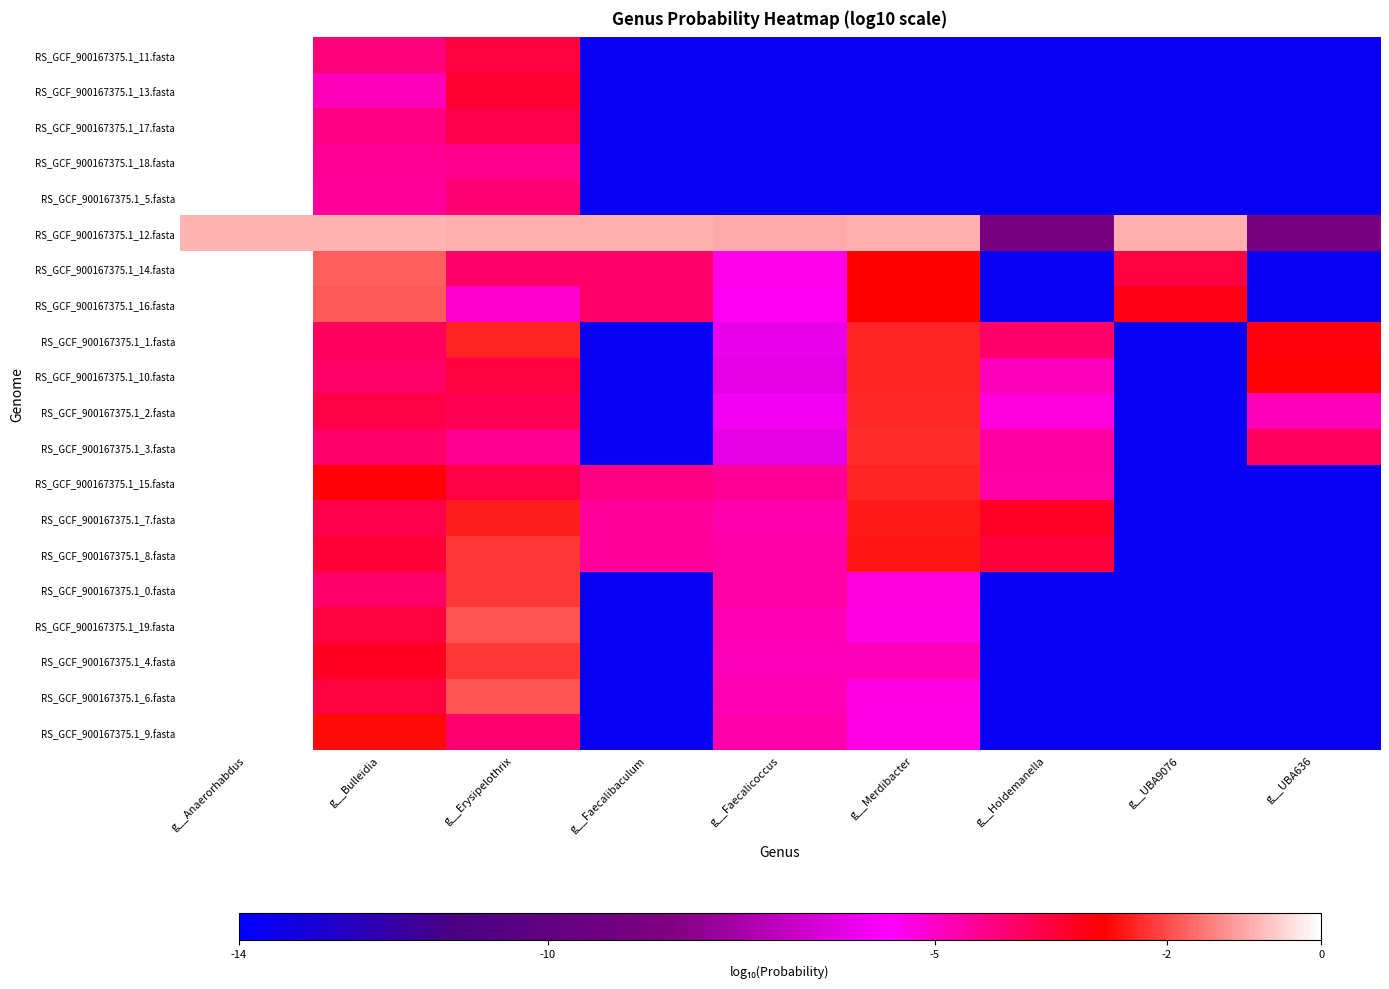

Reading left to right, transcribe all the data shown in this chart.

RS_GCF_900167375.1_11.fasta: g__Anaerorhabdus=-0.0	g__Bulleidia=-4.1	g__Erysipelothrix=-3.5	g__Faecalibaculum=-13.7	g__Faecalicoccus=-13.7	g__Merdibacter=-13.7	g__Holdemanella=-13.7	g__UBA9076=-13.7	g__UBA636=-13.7
RS_GCF_900167375.1_13.fasta: g__Anaerorhabdus=-0.0	g__Bulleidia=-4.8	g__Erysipelothrix=-3.4	g__Faecalibaculum=-13.7	g__Faecalicoccus=-13.7	g__Merdibacter=-13.7	g__Holdemanella=-13.7	g__UBA9076=-13.7	g__UBA636=-13.7
RS_GCF_900167375.1_17.fasta: g__Anaerorhabdus=-0.0	g__Bulleidia=-4.2	g__Erysipelothrix=-3.6	g__Faecalibaculum=-13.7	g__Faecalicoccus=-13.7	g__Merdibacter=-13.7	g__Holdemanella=-13.7	g__UBA9076=-13.7	g__UBA636=-13.7
RS_GCF_900167375.1_18.fasta: g__Anaerorhabdus=-0.0	g__Bulleidia=-4.5	g__Erysipelothrix=-4.3	g__Faecalibaculum=-13.7	g__Faecalicoccus=-13.7	g__Merdibacter=-13.7	g__Holdemanella=-13.7	g__UBA9076=-13.7	g__UBA636=-13.7
RS_GCF_900167375.1_5.fasta: g__Anaerorhabdus=-0.0	g__Bulleidia=-4.5	g__Erysipelothrix=-4.0	g__Faecalibaculum=-13.7	g__Faecalicoccus=-13.7	g__Merdibacter=-13.7	g__Holdemanella=-13.7	g__UBA9076=-13.7	g__UBA636=-13.7
RS_GCF_900167375.1_12.fasta: g__Anaerorhabdus=-0.8	g__Bulleidia=-0.8	g__Erysipelothrix=-0.9	g__Faecalibaculum=-0.9	g__Faecalicoccus=-1.0	g__Merdibacter=-0.9	g__Holdemanella=-8.8	g__UBA9076=-0.9	g__UBA636=-8.8
RS_GCF_900167375.1_14.fasta: g__Anaerorhabdus=-0.0	g__Bulleidia=-1.8	g__Erysipelothrix=-3.9	g__Faecalibaculum=-4.0	g__Faecalicoccus=-5.4	g__Merdibacter=-2.8	g__Holdemanella=-13.7	g__UBA9076=-3.5	g__UBA636=-13.7
RS_GCF_900167375.1_16.fasta: g__Anaerorhabdus=-0.0	g__Bulleidia=-1.8	g__Erysipelothrix=-5.1	g__Faecalibaculum=-4.0	g__Faecalicoccus=-5.5	g__Merdibacter=-2.8	g__Holdemanella=-13.7	g__UBA9076=-3.0	g__UBA636=-13.7
RS_GCF_900167375.1_1.fasta: g__Anaerorhabdus=-0.0	g__Bulleidia=-3.9	g__Erysipelothrix=-2.4	g__Faecalibaculum=-13.7	g__Faecalicoccus=-6.1	g__Merdibacter=-2.4	g__Holdemanella=-4.0	g__UBA9076=-13.7	g__UBA636=-3.0
RS_GCF_900167375.1_10.fasta: g__Anaerorhabdus=-0.0	g__Bulleidia=-3.9	g__Erysipelothrix=-3.5	g__Faecalibaculum=-13.7	g__Faecalicoccus=-6.2	g__Merdibacter=-2.4	g__Holdemanella=-4.9	g__UBA9076=-13.7	g__UBA636=-2.9
RS_GCF_900167375.1_2.fasta: g__Anaerorhabdus=-0.0	g__Bulleidia=-3.6	g__Erysipelothrix=-3.8	g__Faecalibaculum=-13.7	g__Faecalicoccus=-5.9	g__Merdibacter=-2.4	g__Holdemanella=-5.2	g__UBA9076=-13.7	g__UBA636=-4.8
RS_GCF_900167375.1_3.fasta: g__Anaerorhabdus=-0.0	g__Bulleidia=-4.0	g__Erysipelothrix=-4.4	g__Faecalibaculum=-13.7	g__Faecalicoccus=-6.2	g__Merdibacter=-2.4	g__Holdemanella=-4.5	g__UBA9076=-13.7	g__UBA636=-3.9
RS_GCF_900167375.1_15.fasta: g__Anaerorhabdus=-0.0	g__Bulleidia=-2.9	g__Erysipelothrix=-3.6	g__Faecalibaculum=-4.2	g__Faecalicoccus=-4.5	g__Merdibacter=-2.4	g__Holdemanella=-4.6	g__UBA9076=-13.7	g__UBA636=-13.7
RS_GCF_900167375.1_7.fasta: g__Anaerorhabdus=-0.0	g__Bulleidia=-3.6	g__Erysipelothrix=-2.5	g__Faecalibaculum=-4.5	g__Faecalicoccus=-4.7	g__Merdibacter=-2.5	g__Holdemanella=-3.2	g__UBA9076=-13.7	g__UBA636=-13.7
RS_GCF_900167375.1_8.fasta: g__Anaerorhabdus=-0.0	g__Bulleidia=-3.4	g__Erysipelothrix=-2.2	g__Faecalibaculum=-4.5	g__Faecalicoccus=-4.6	g__Merdibacter=-2.6	g__Holdemanella=-3.5	g__UBA9076=-13.7	g__UBA636=-13.7
RS_GCF_900167375.1_0.fasta: g__Anaerorhabdus=-0.0	g__Bulleidia=-4.0	g__Erysipelothrix=-2.2	g__Faecalibaculum=-13.7	g__Faecalicoccus=-4.6	g__Merdibacter=-5.2	g__Holdemanella=-13.7	g__UBA9076=-13.7	g__UBA636=-13.7
RS_GCF_900167375.1_19.fasta: g__Anaerorhabdus=-0.0	g__Bulleidia=-3.5	g__Erysipelothrix=-1.9	g__Faecalibaculum=-13.7	g__Faecalicoccus=-4.8	g__Merdibacter=-5.3	g__Holdemanella=-13.7	g__UBA9076=-13.7	g__UBA636=-13.7
RS_GCF_900167375.1_4.fasta: g__Anaerorhabdus=-0.0	g__Bulleidia=-3.2	g__Erysipelothrix=-2.2	g__Faecalibaculum=-13.7	g__Faecalicoccus=-4.8	g__Merdibacter=-4.8	g__Holdemanella=-13.7	g__UBA9076=-13.7	g__UBA636=-13.7
RS_GCF_900167375.1_6.fasta: g__Anaerorhabdus=-0.0	g__Bulleidia=-3.5	g__Erysipelothrix=-1.9	g__Faecalibaculum=-13.7	g__Faecalicoccus=-4.8	g__Merdibacter=-5.3	g__Holdemanella=-13.7	g__UBA9076=-13.7	g__UBA636=-13.7
RS_GCF_900167375.1_9.fasta: g__Anaerorhabdus=-0.0	g__Bulleidia=-2.7	g__Erysipelothrix=-4.0	g__Faecalibaculum=-13.7	g__Faecalicoccus=-4.7	g__Merdibacter=-5.4	g__Holdemanella=-13.7	g__UBA9076=-13.7	g__UBA636=-13.7